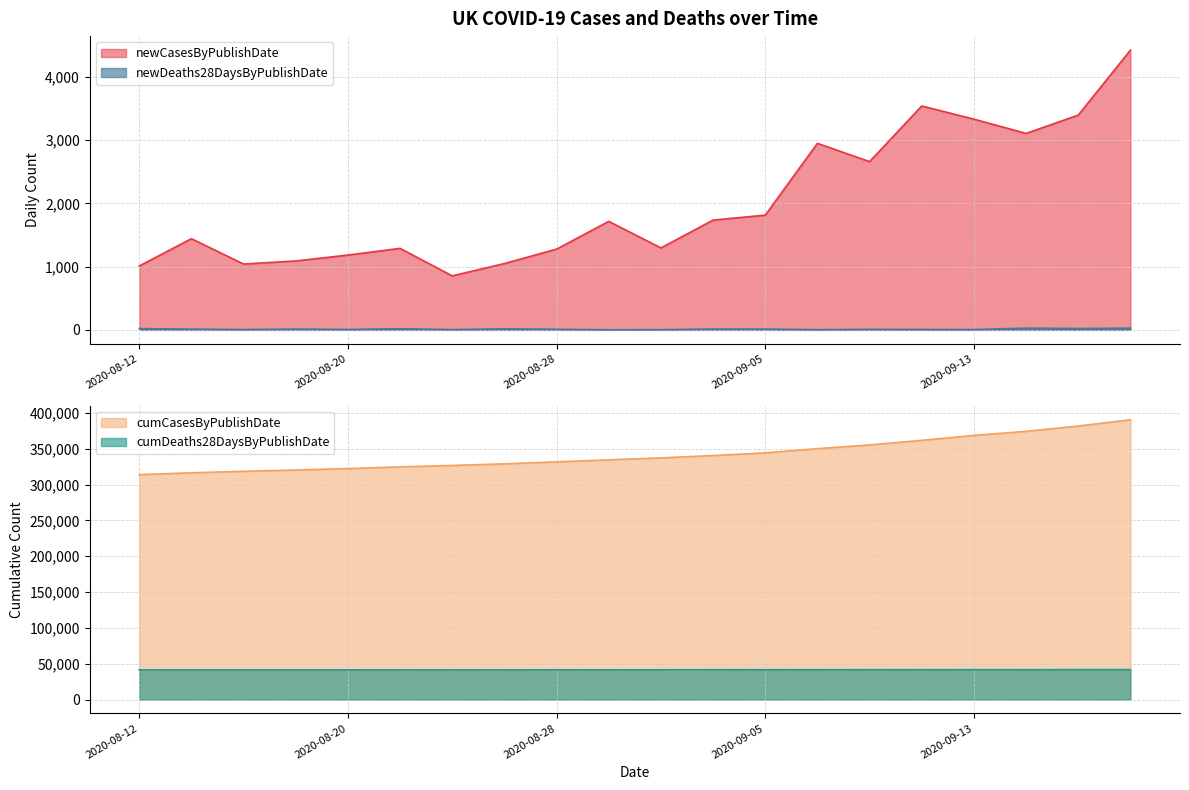

What is the average value of the newDeaths28DaysByPublishDate series?

11